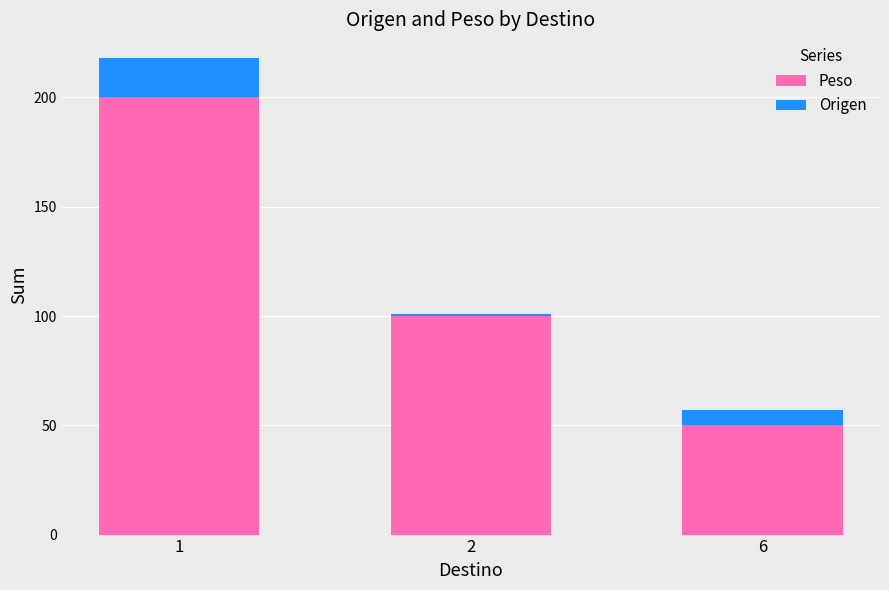

What is the lowest value of the Peso series?

50